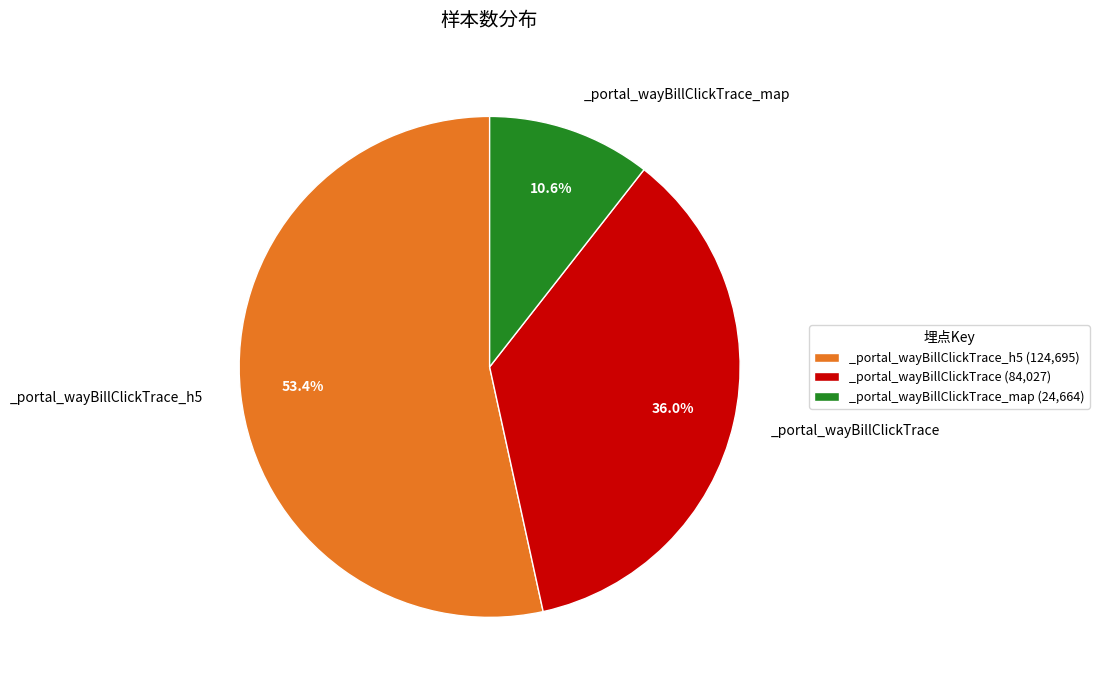

How many segments does this pie chart have?

3